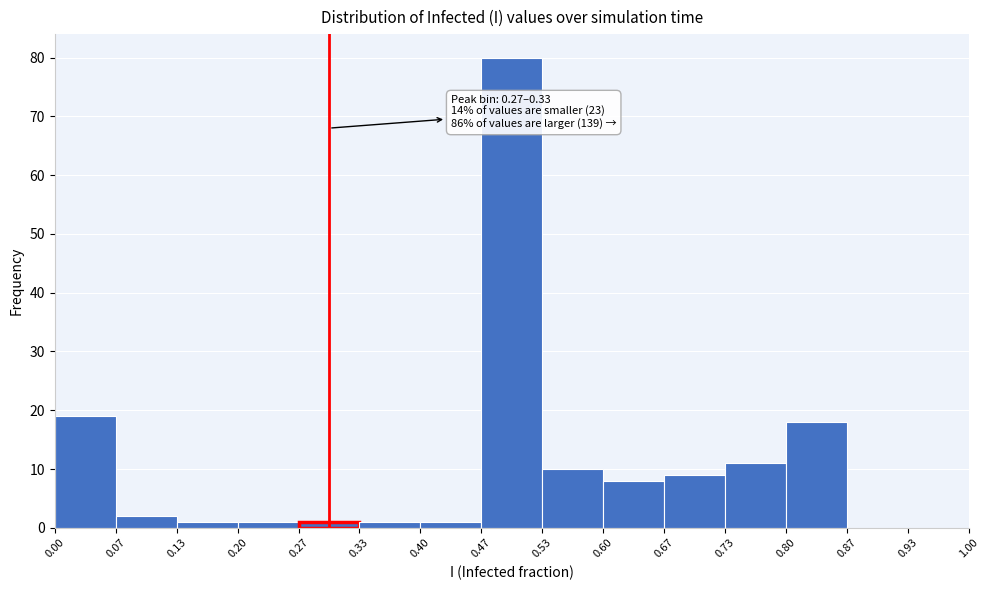

Which range on the x-axis has the tallest bar?

0.47 to 0.53